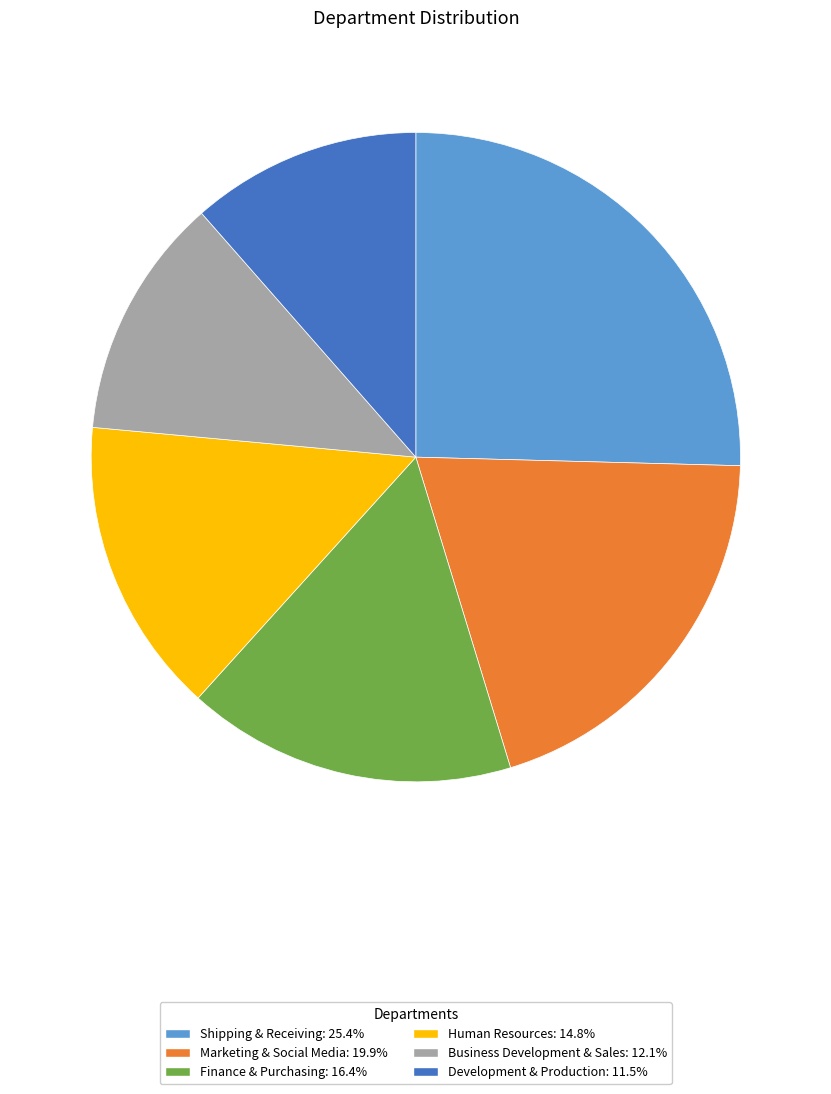

How many segments does this pie chart have?

6